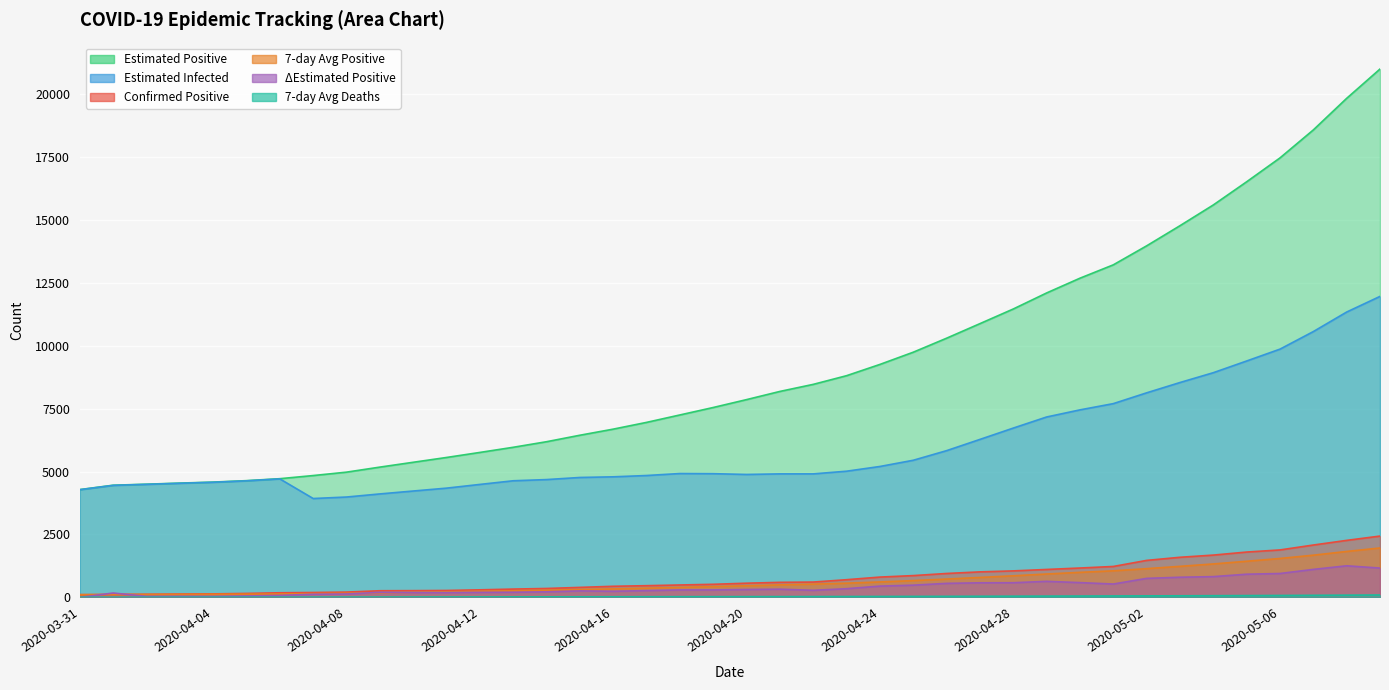

True or false: Einfected and positive intersect in this chart.

False